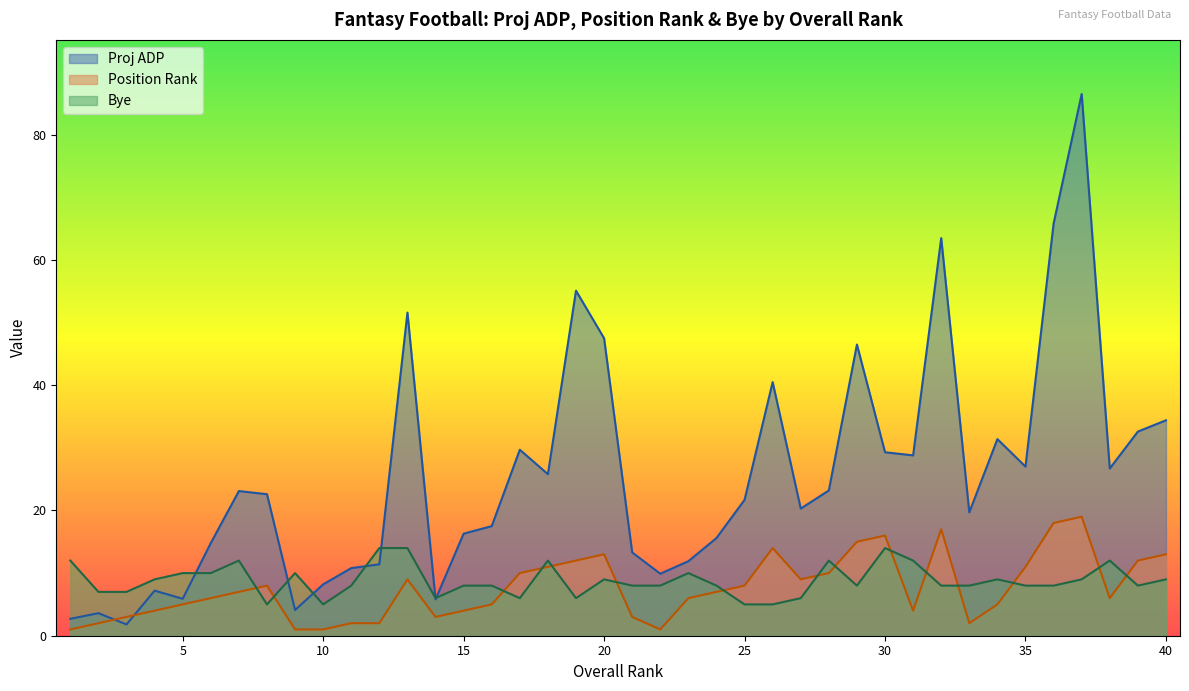

Which series has the largest total across all categories?

Proj ADP